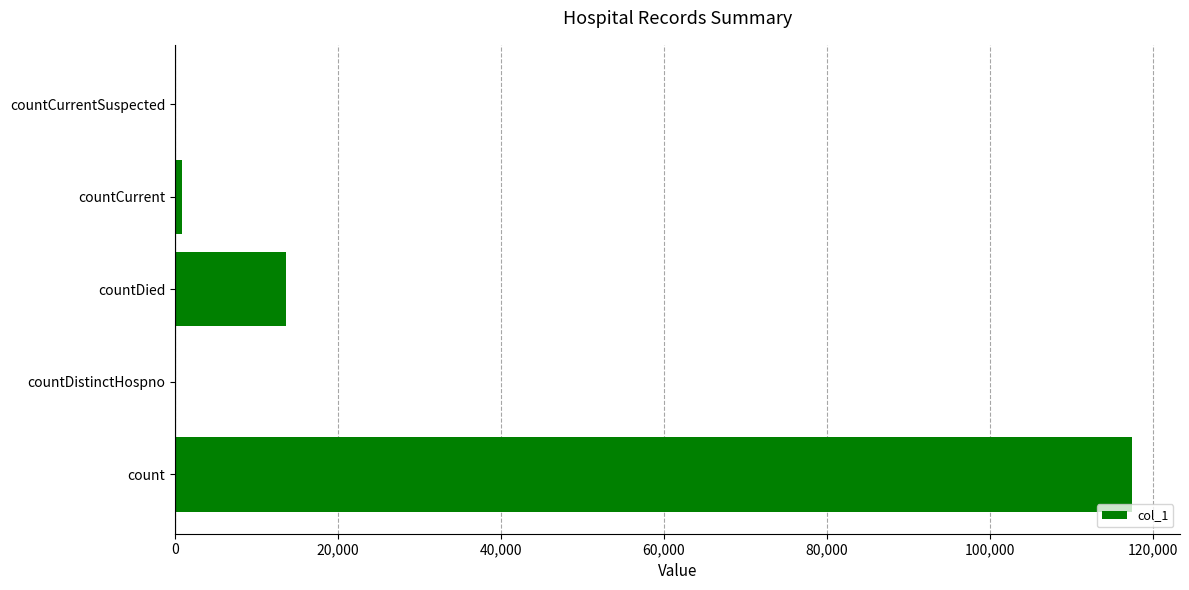

Reading top to bottom, transcribe all the data shown in this chart.

countCurrentSuspected=0	countCurrent=836	countDied=13560	countDistinctHospno=0	count=117414